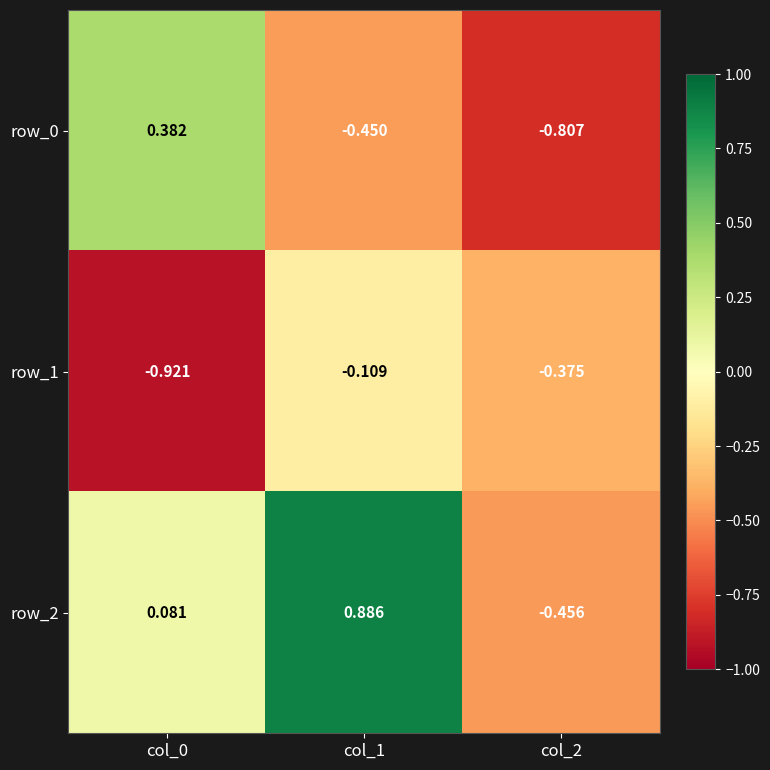

Rank the series at col_0 from lowest to highest value.

row_1, row_2, row_0